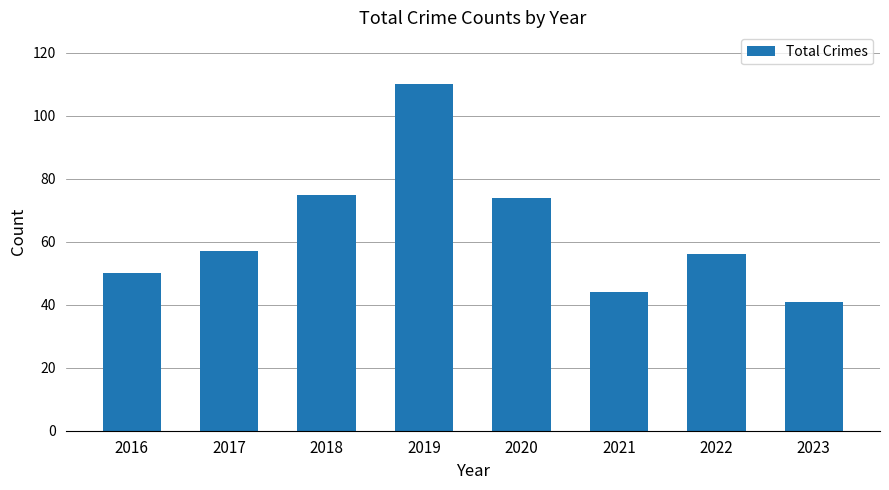

Reading left to right, list all the values displayed in this chart.

50	57	75	110	74	44	56	41